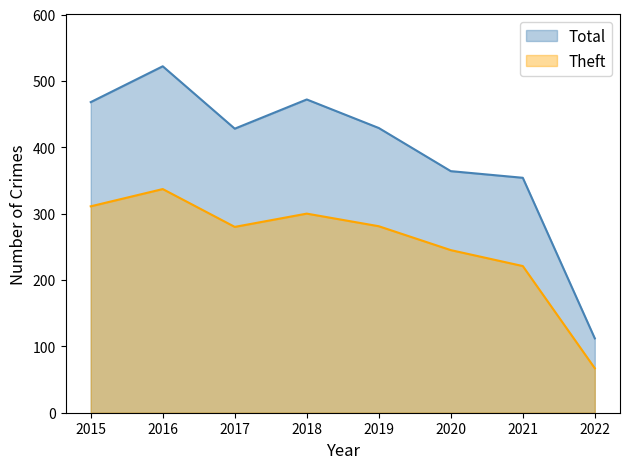

Rank the series by their maximum value, from lowest to highest.

Theft, Total